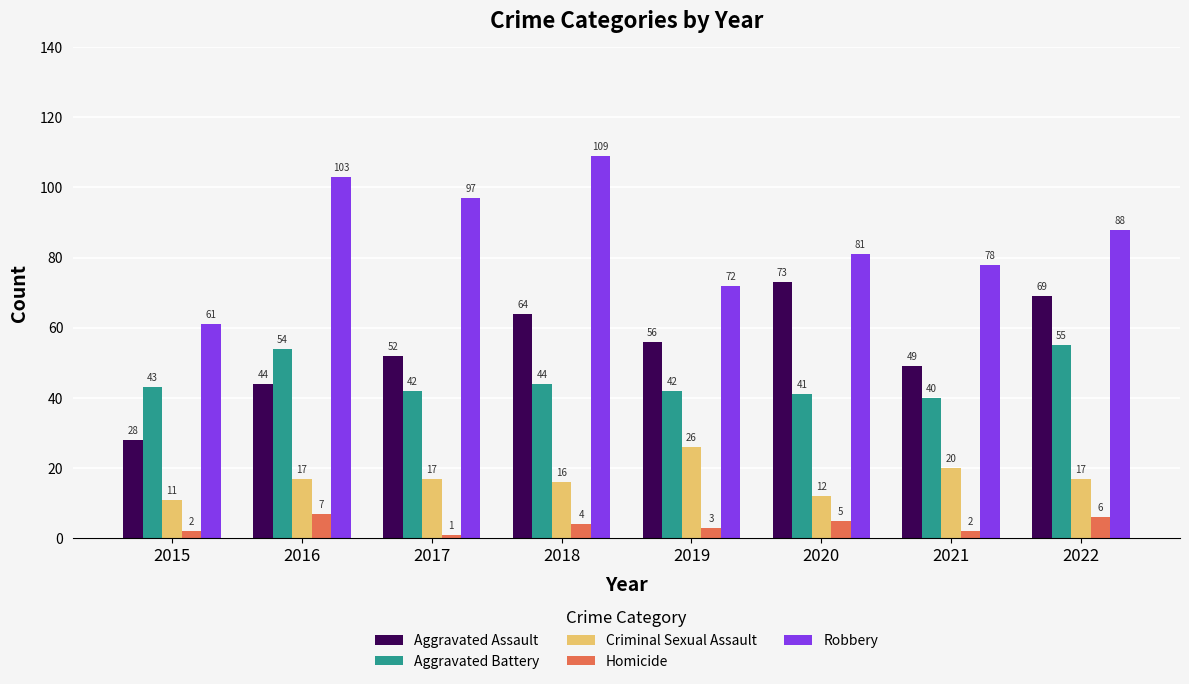

How many bars are there in total?

40